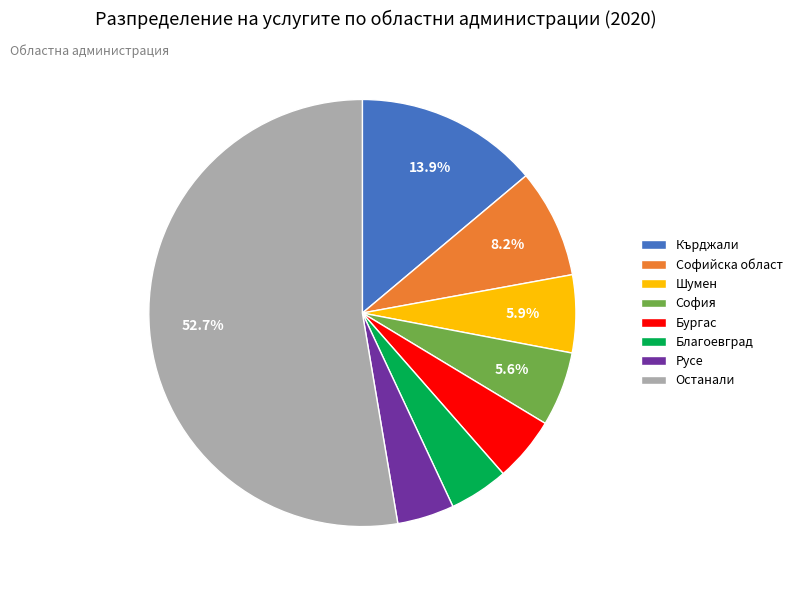

Count the number of slices in the pie.

8